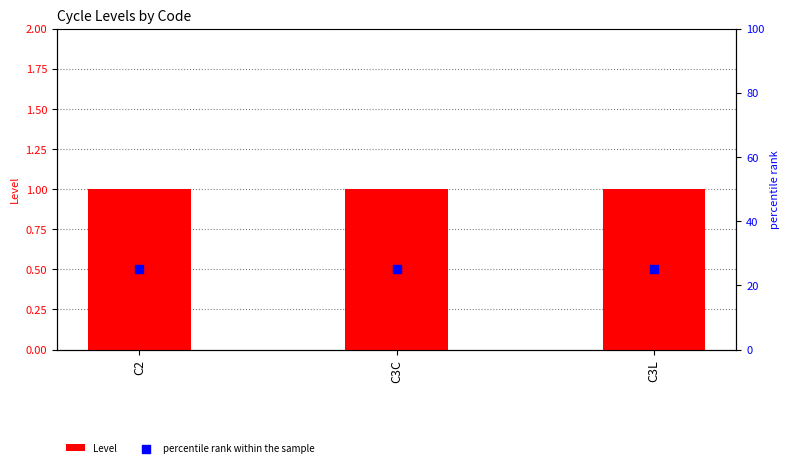

Is the value of Level at C3C greater than the value of percentile rank within the sample at C3L?

No